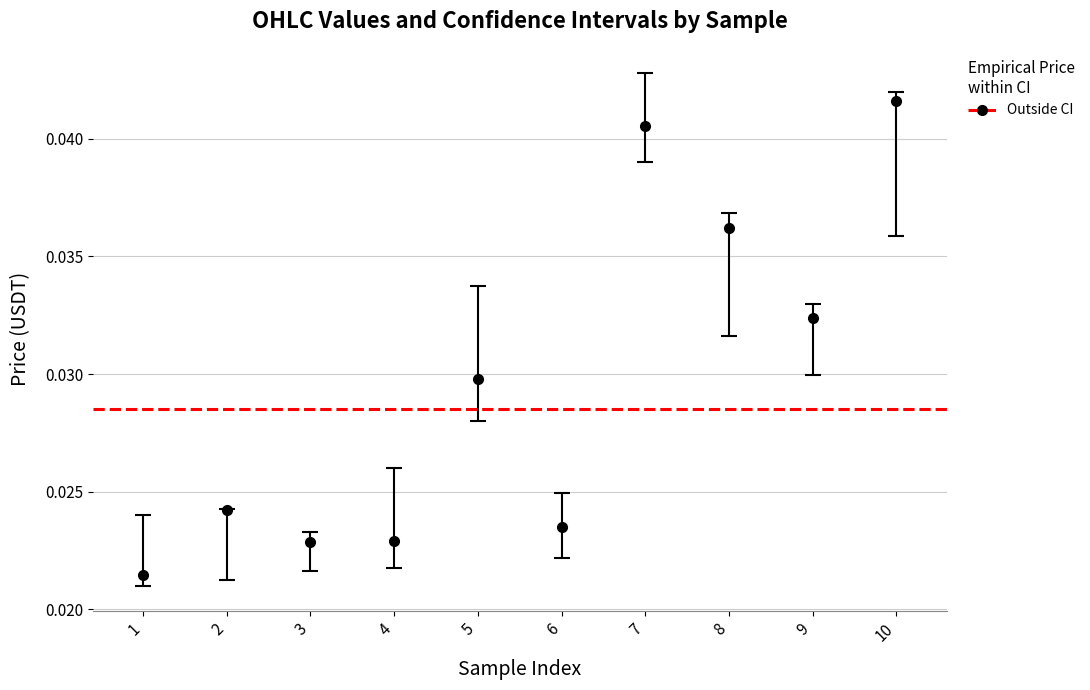

Which label corresponds to the largest value in the chart?

10